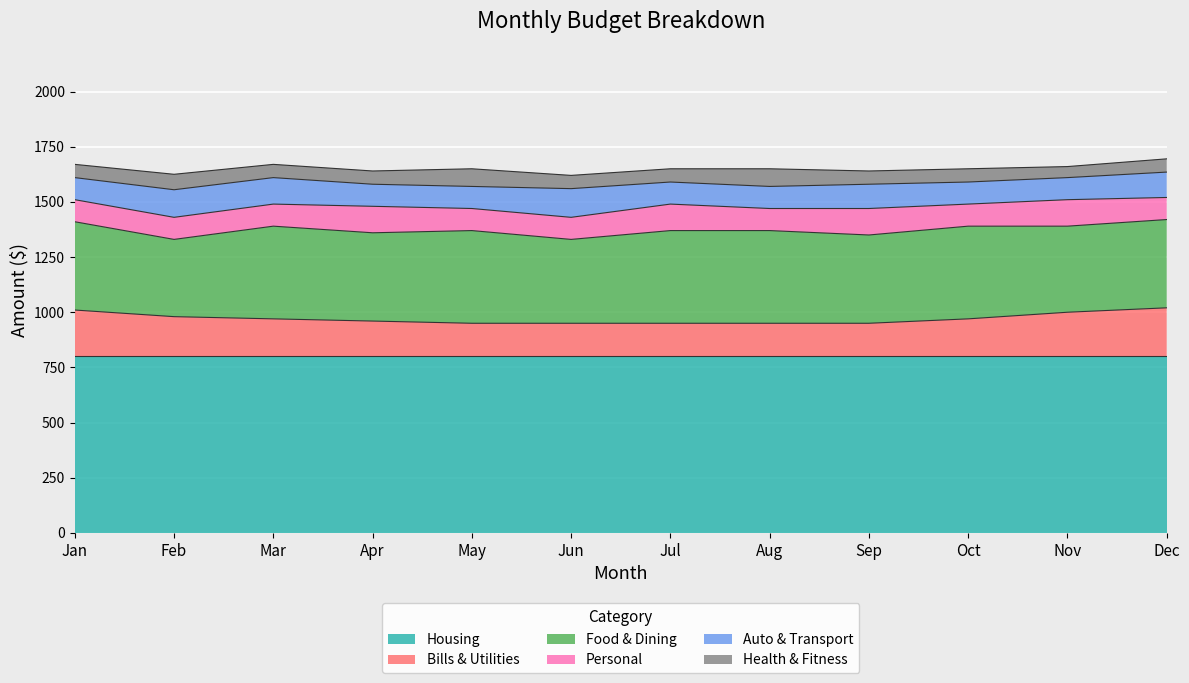

Where is the first local minimum for Personal?

Aug